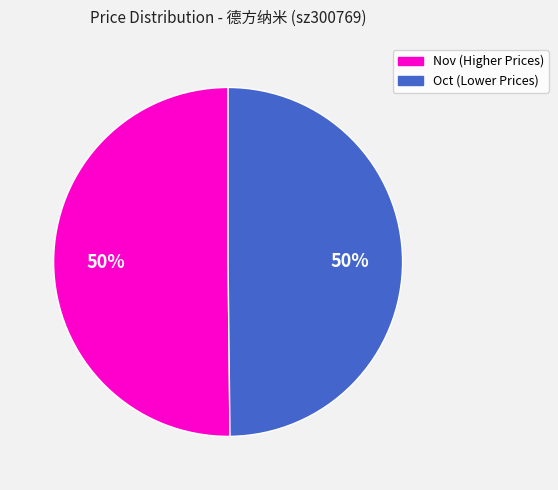

How many segments does this pie chart have?

2